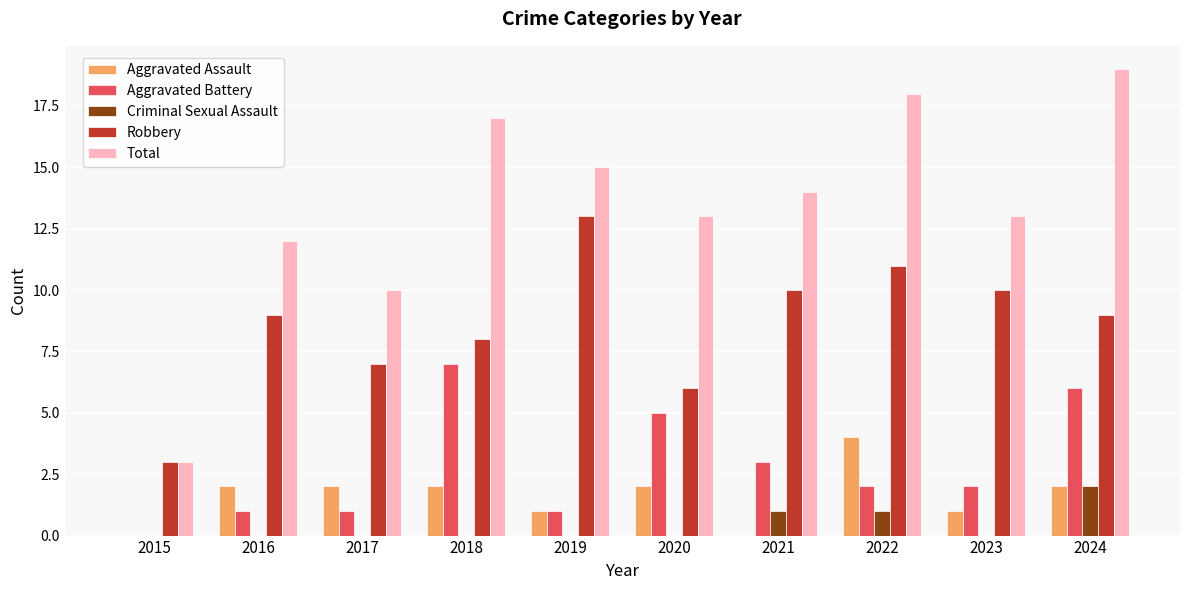

What is the sum of all Total values?

134